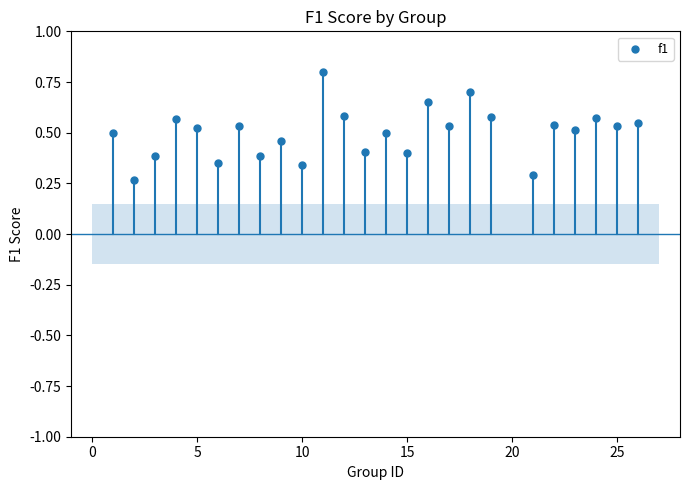

What is the range of X values (max minus min)?

25.0